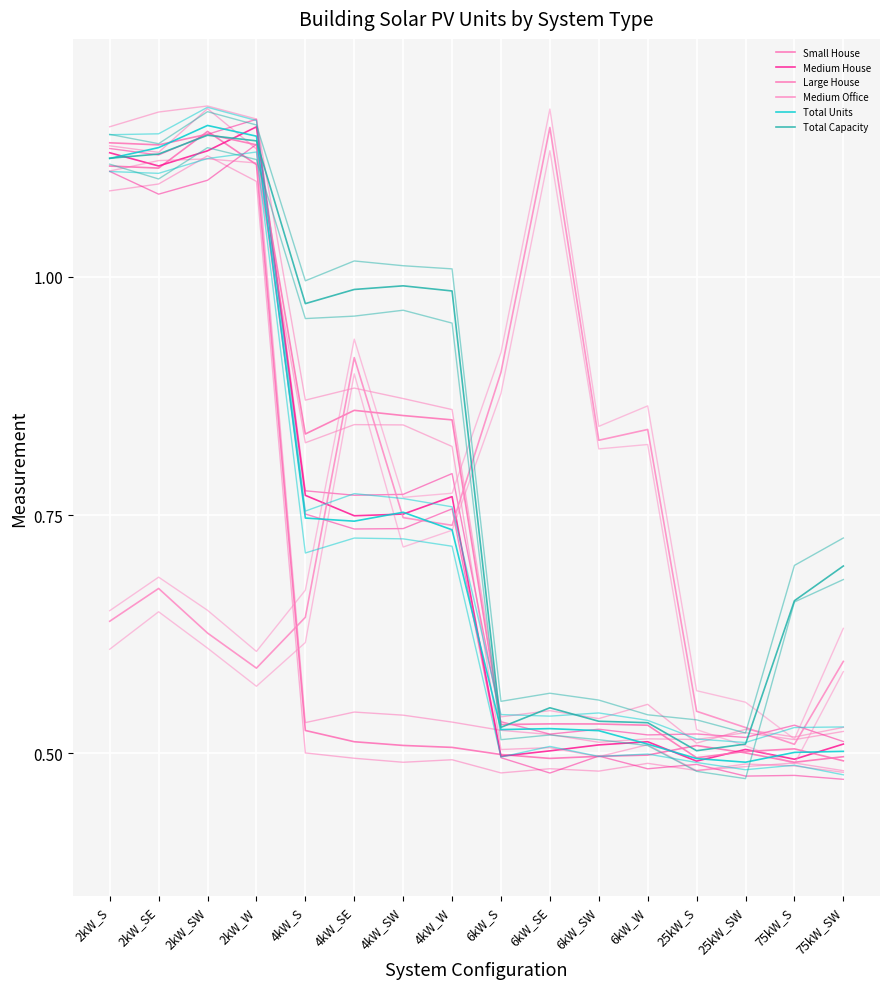

Count the Total Units values in the range 0 to 1.

12